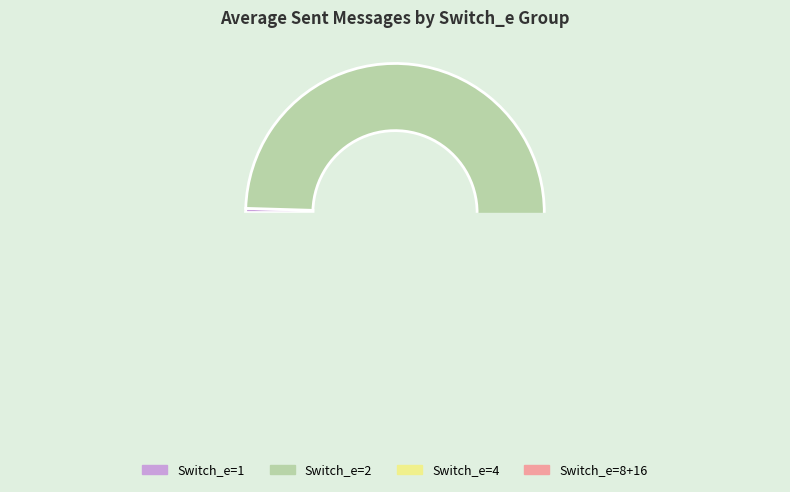

Do 16 and 8 together represent more than half of the pie?

No